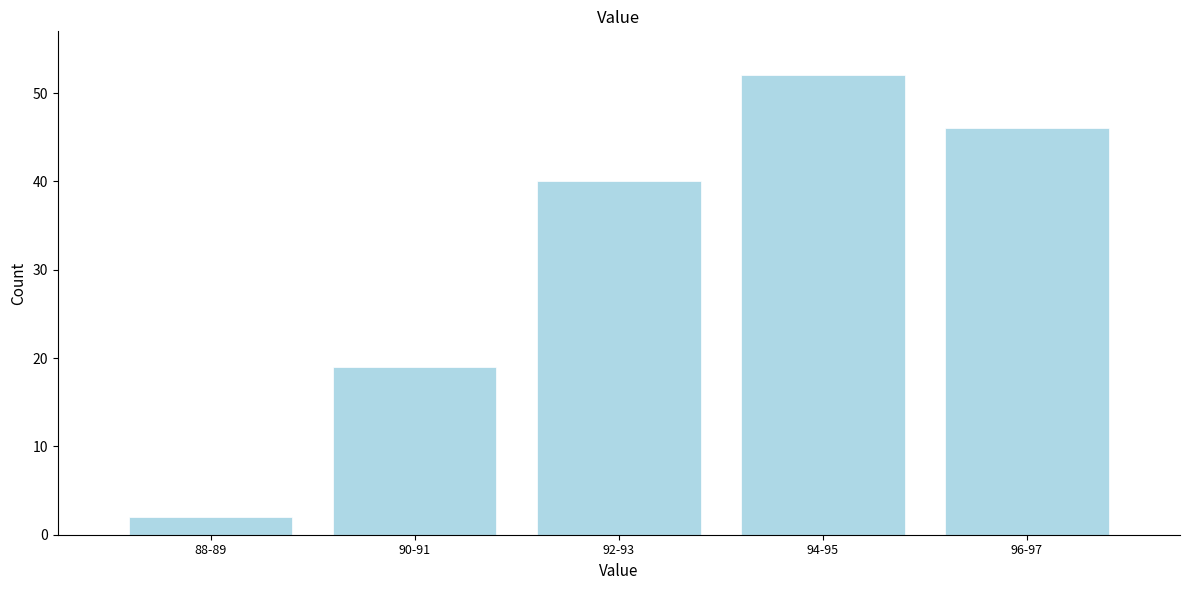

Reading left to right, transcribe all the data shown in this chart.

2	19	40	52	46